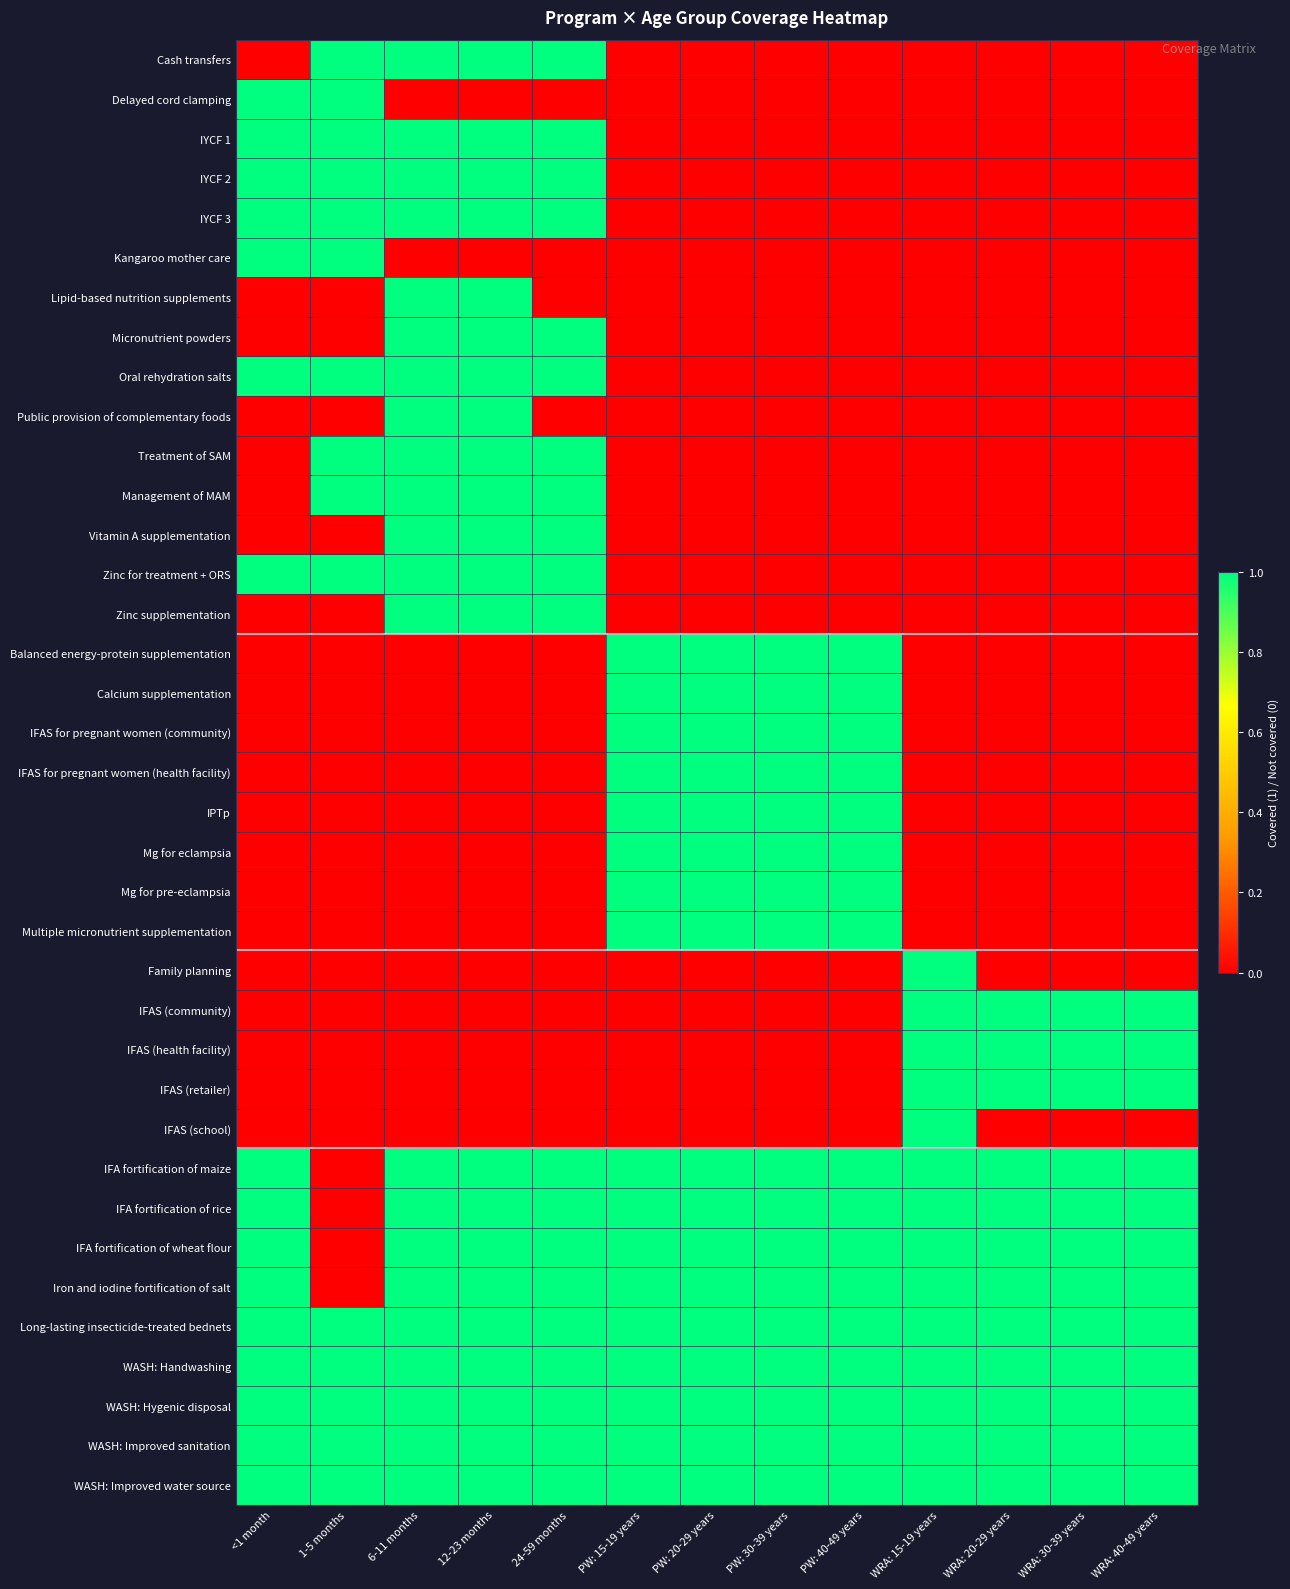

Between PW: 20-29 years and 6-11 months, which is larger?

6-11 months